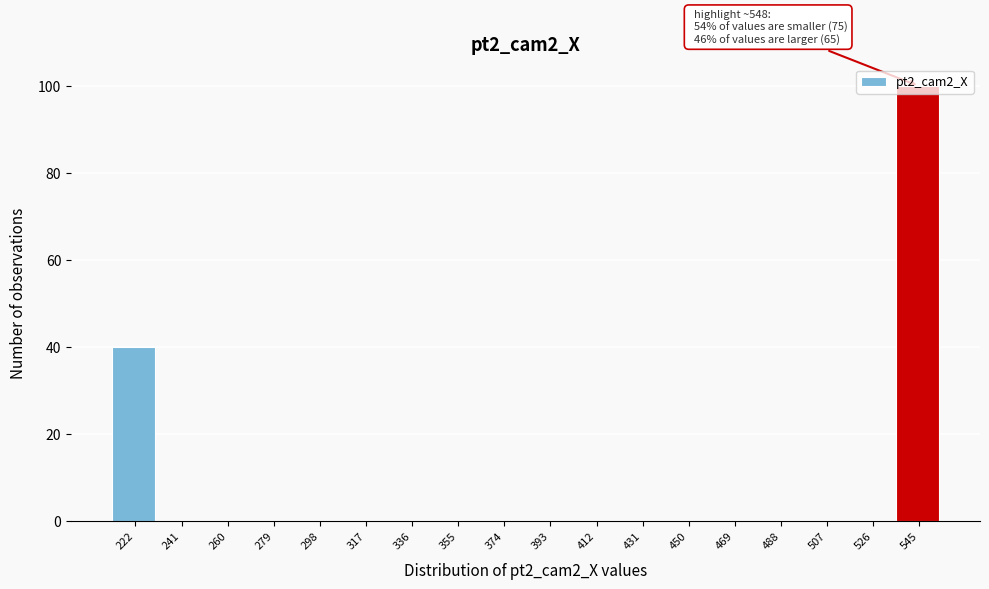

Which range on the x-axis has the tallest bar?

536 to 554